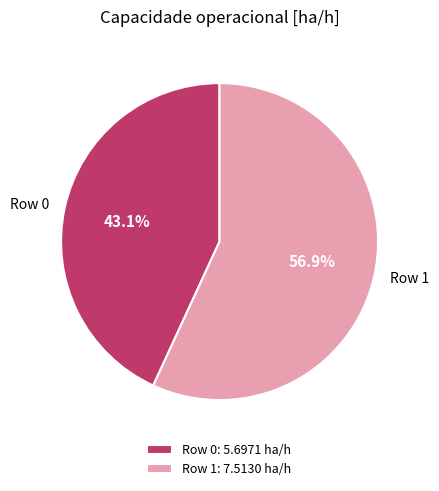

How many segments does this pie chart have?

2